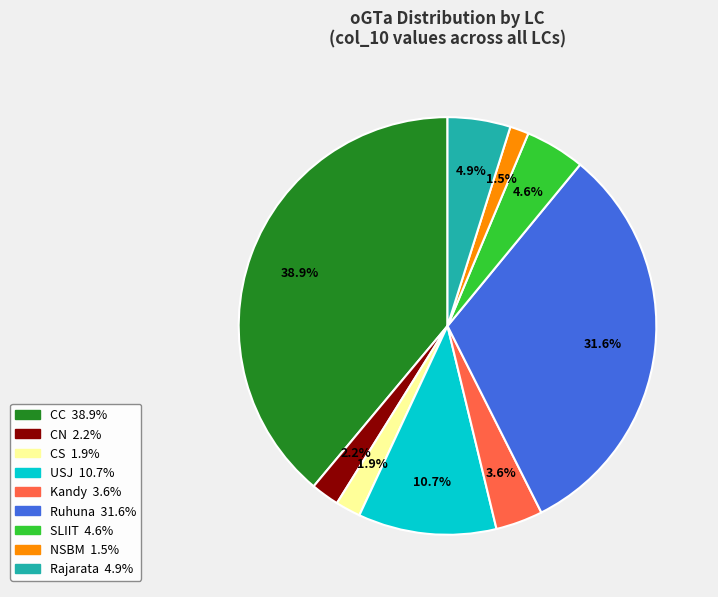

How many segments does this pie chart have?

9